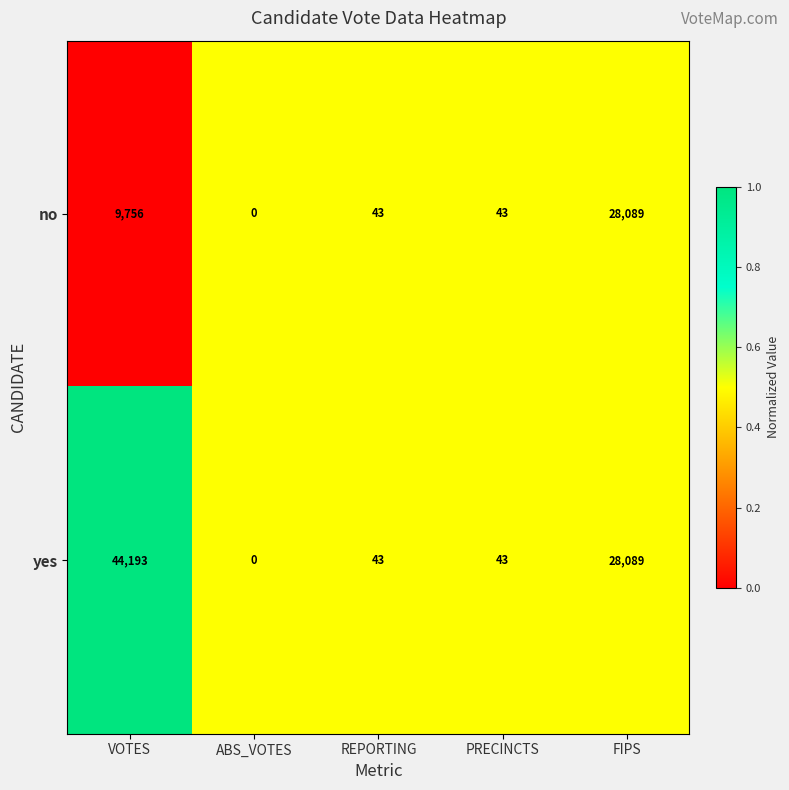

How many values in yes are above zero?

4